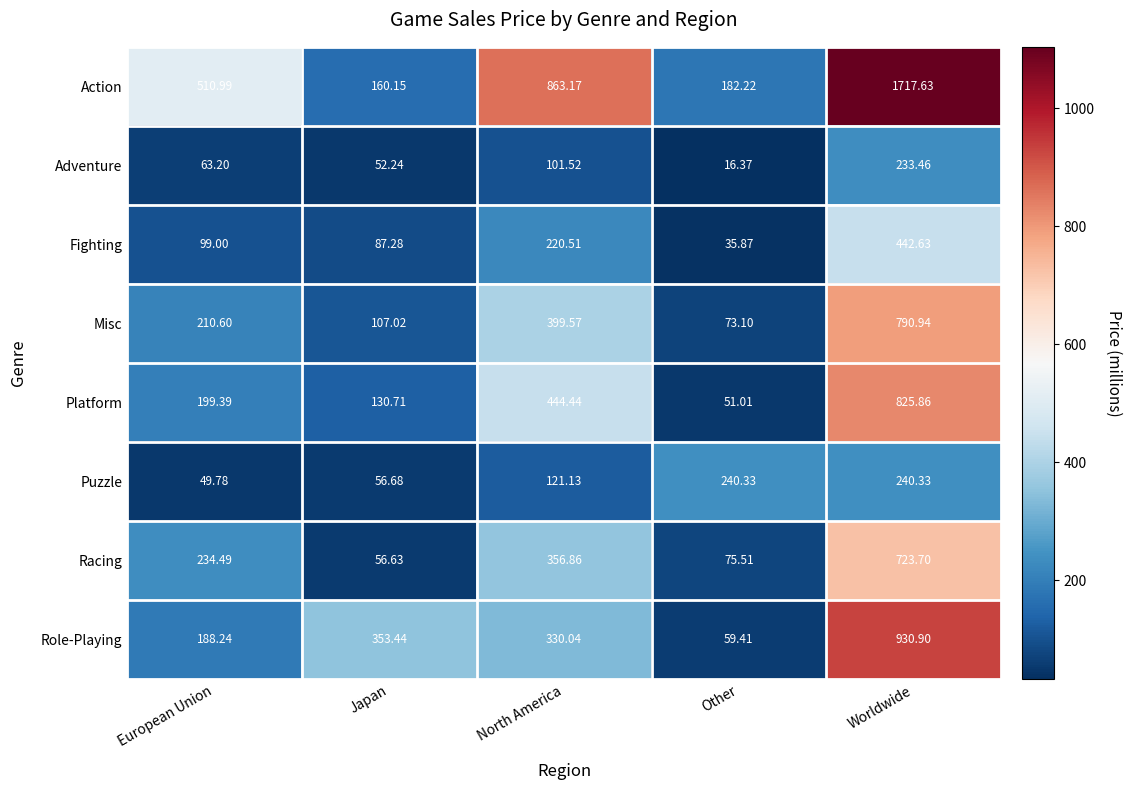

Rank the series at European Union from highest to lowest value.

Action, Racing, Misc, Platform, Role-Playing, Fighting, Adventure, Puzzle